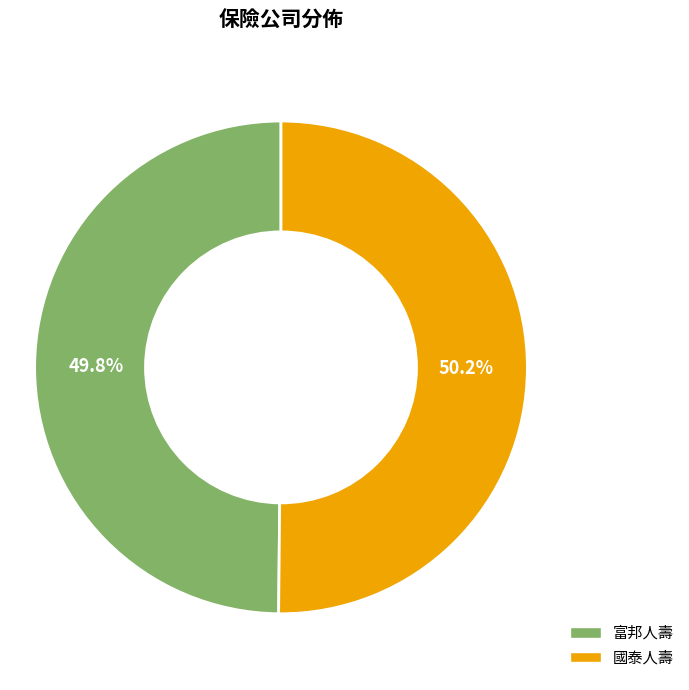

Approximately how many times larger is the value at 富邦人壽 compared to 國泰人壽?

1.0